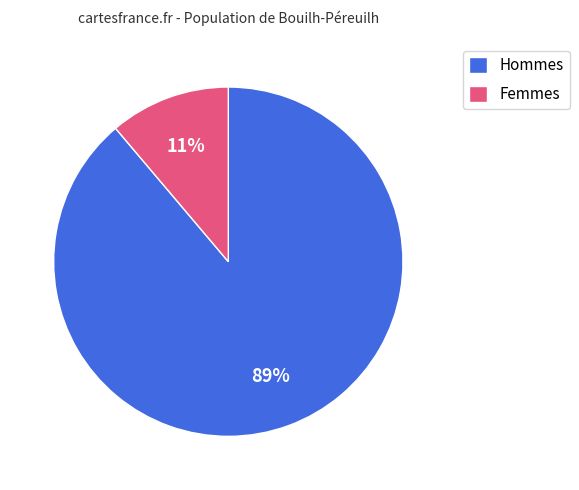

To the nearest percent, what percentage of the pie is Hommes?

89%